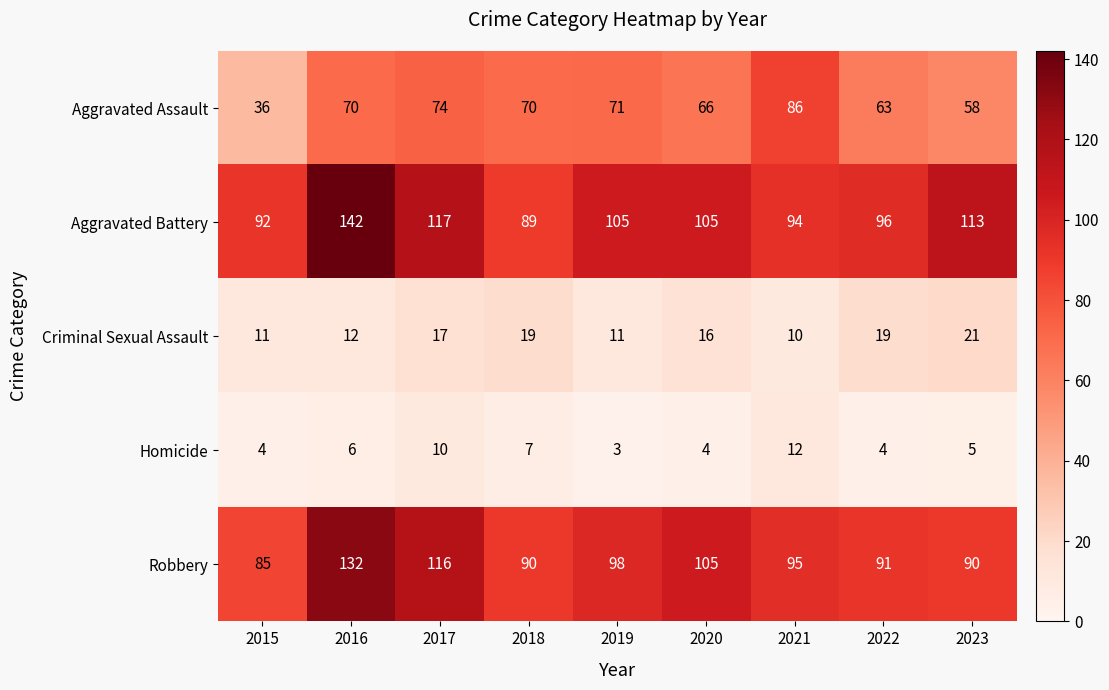

Which category has the lowest value in the Aggravated Battery series?

2018